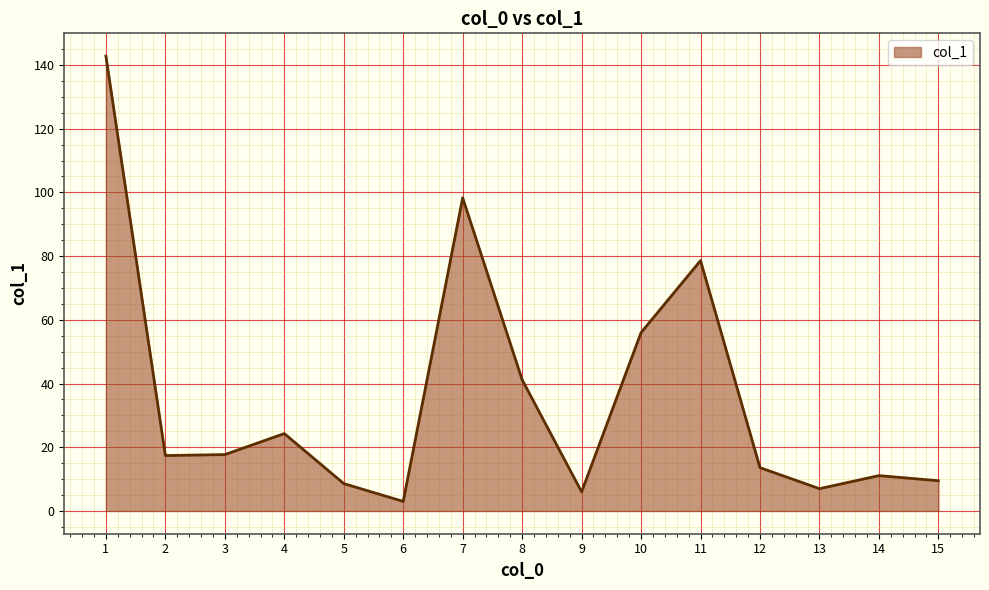

Is it true that the value at 2 is 17.4?

True